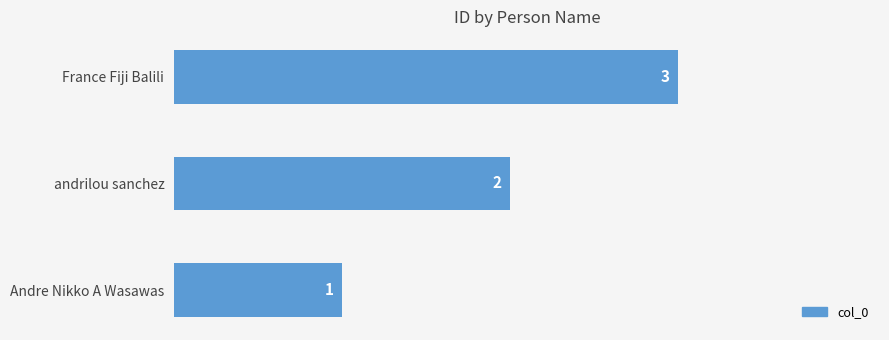

What is the greatest value displayed?

3